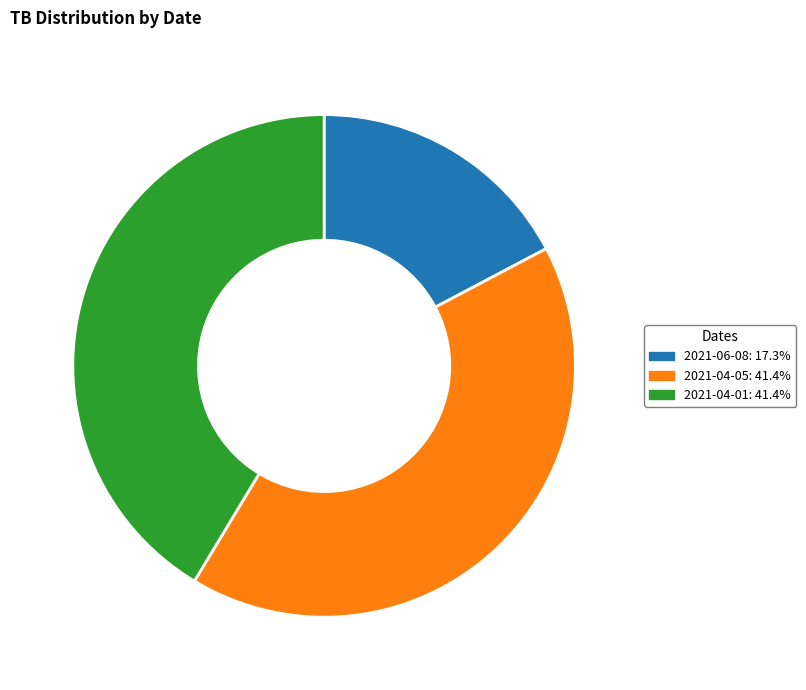

What is the ratio of the value at 2021-04-05 to the value at 2021-04-01?

1.0